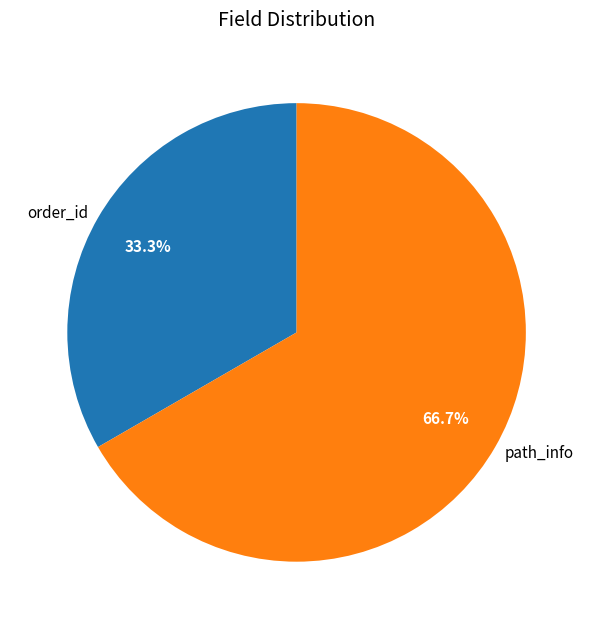

To the nearest percent, what portion does order_id represent?

33%